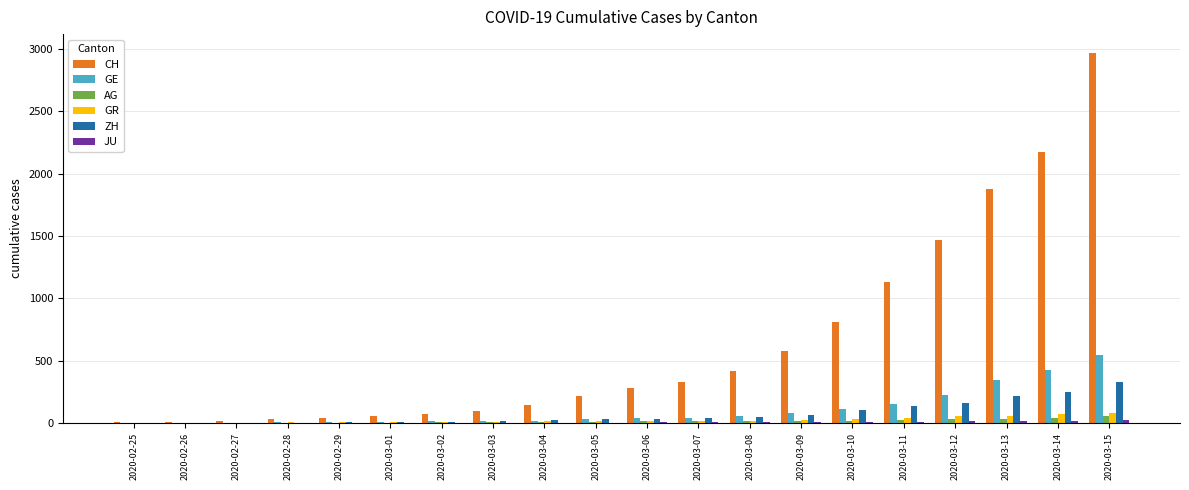

What is the sum of all GE values?

2139